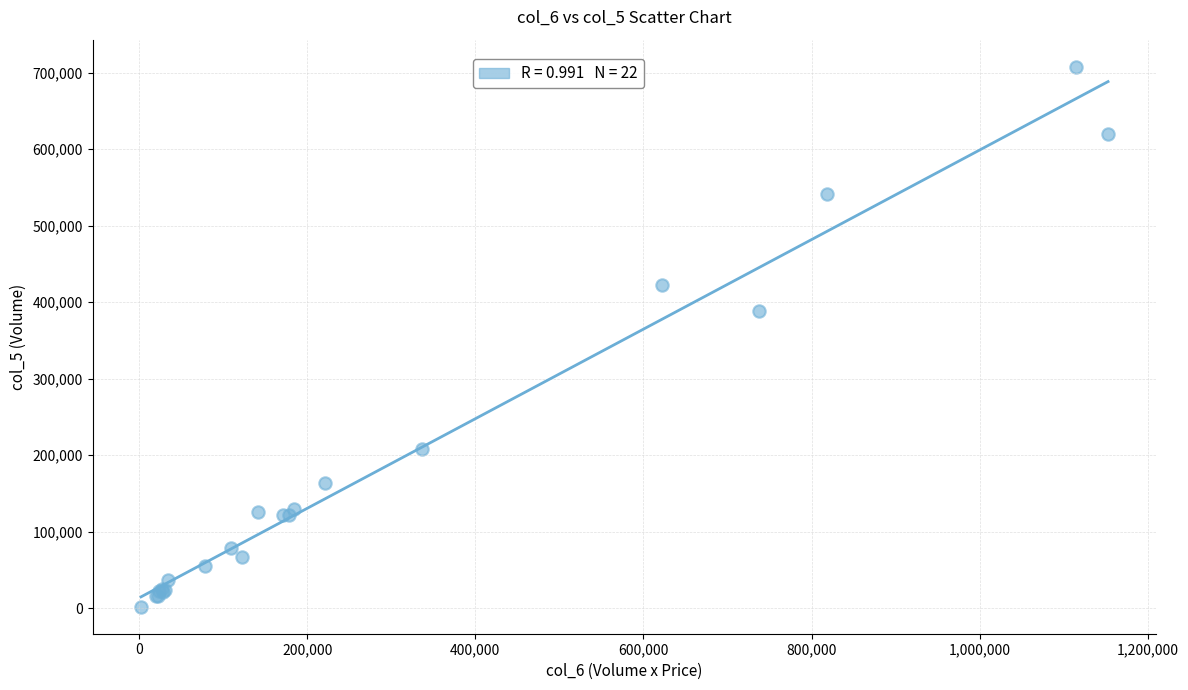

What Y value in the scatter plot is closest to 355000?

388000